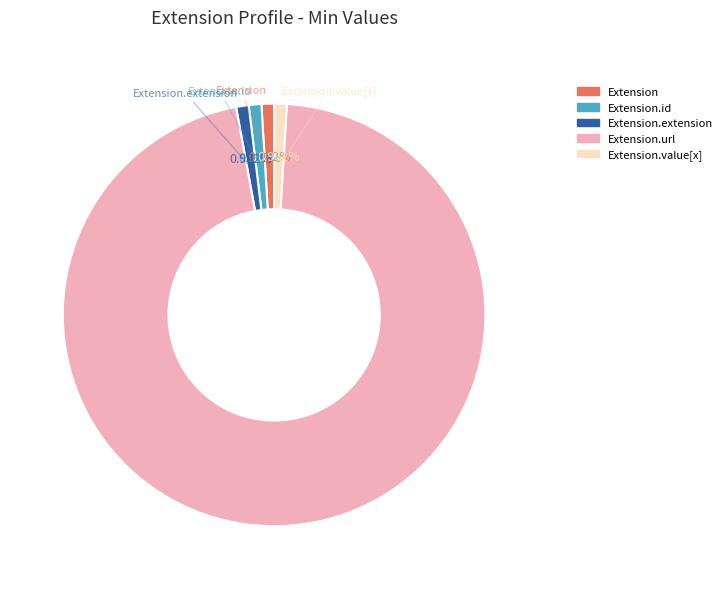

To the nearest percent, what is the average slice percentage?

20%